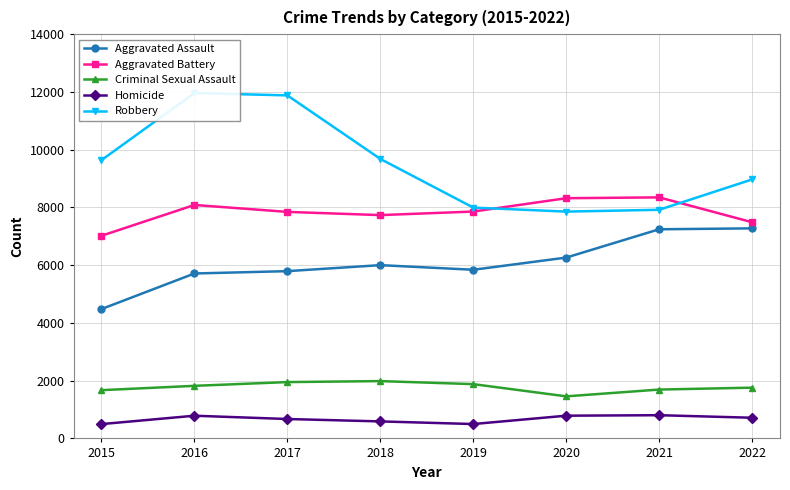

Which series has the widest spread of values?

Robbery